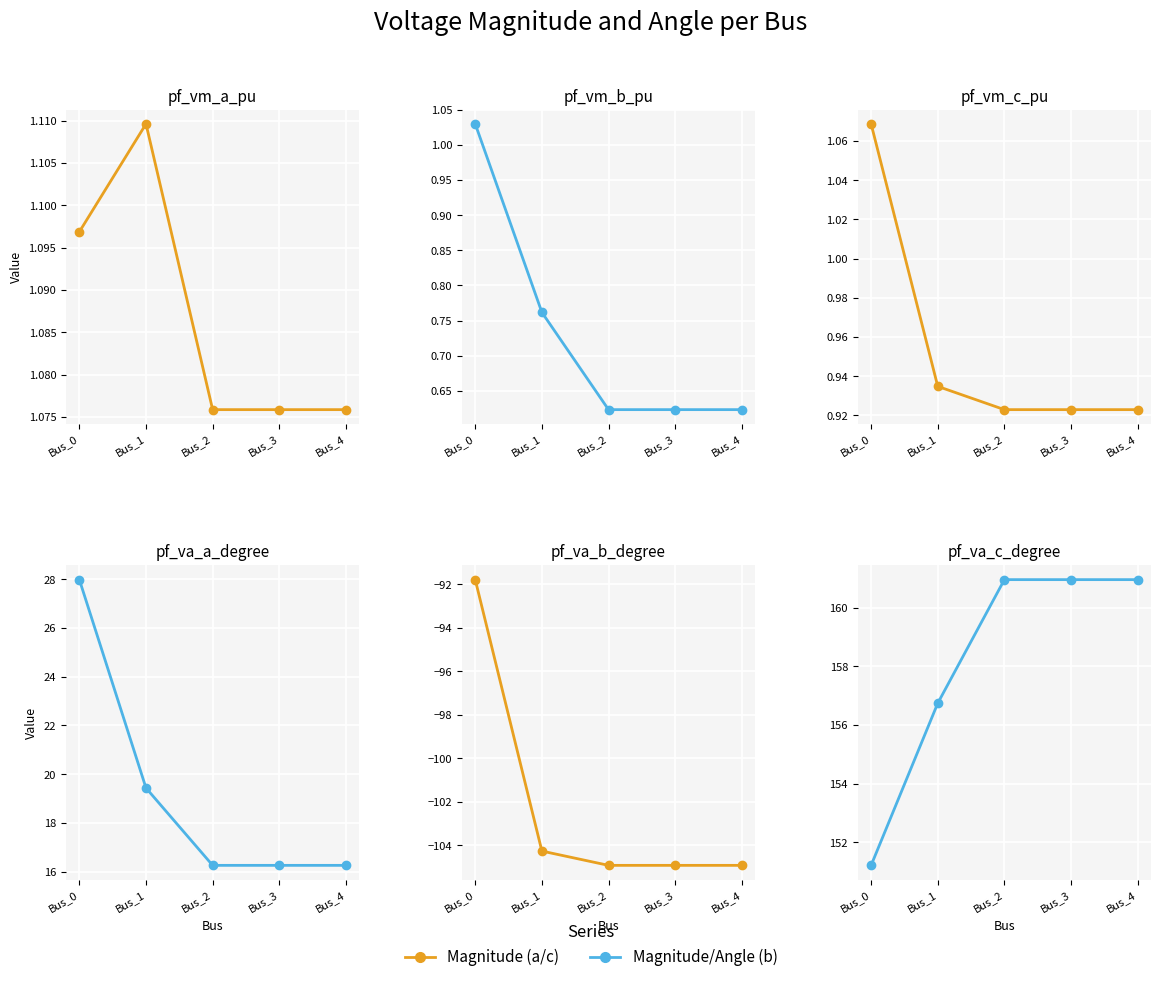

True or false: pf_vm_a_pu and pf_vm_c_pu intersect in this chart.

False